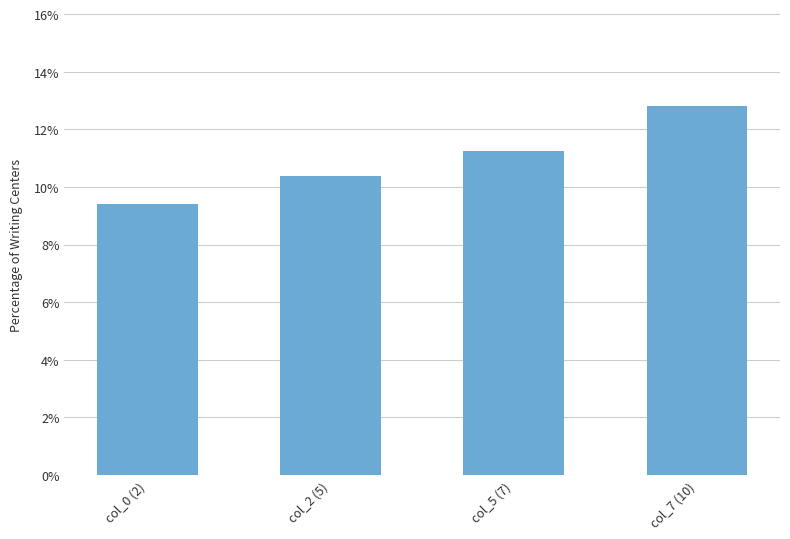

What position from the left is col_5 (7)?

3